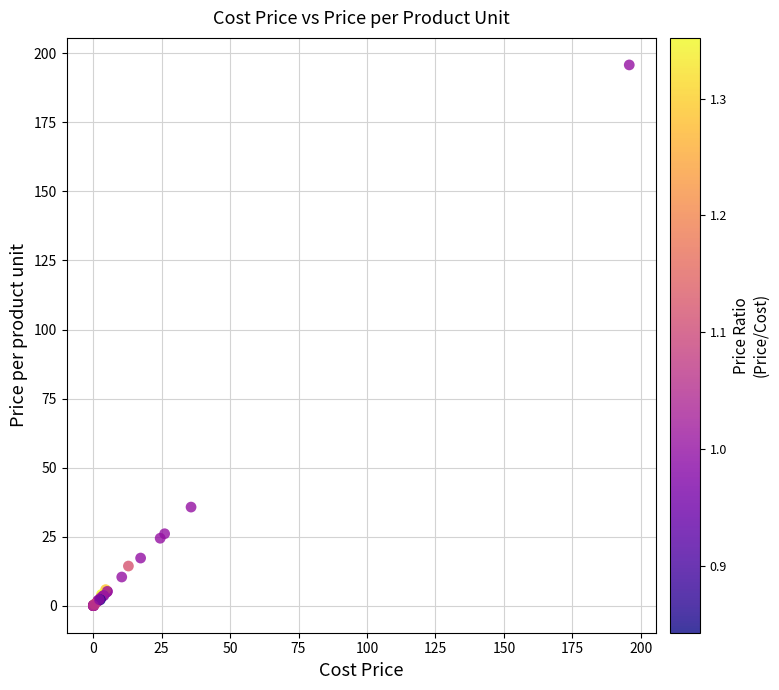

What Y value in the scatter plot is closest to 97?

35.8